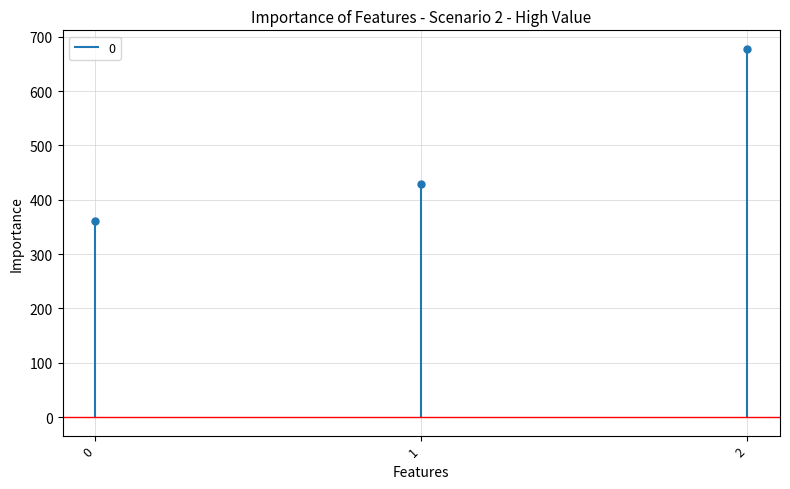

What is the smallest value displayed?

360.0